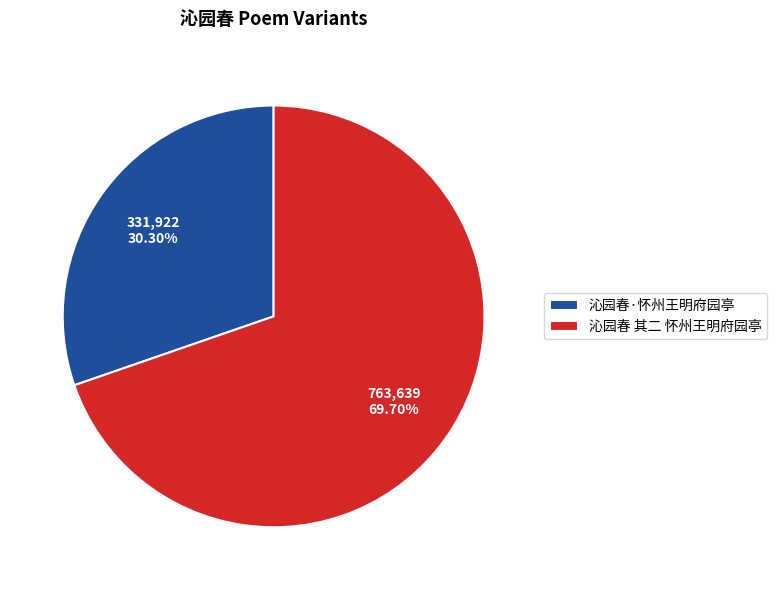

Between 沁园春·怀州王明府园亭 and 沁园春 其二 怀州王明府园亭, which is larger?

沁园春 其二 怀州王明府园亭